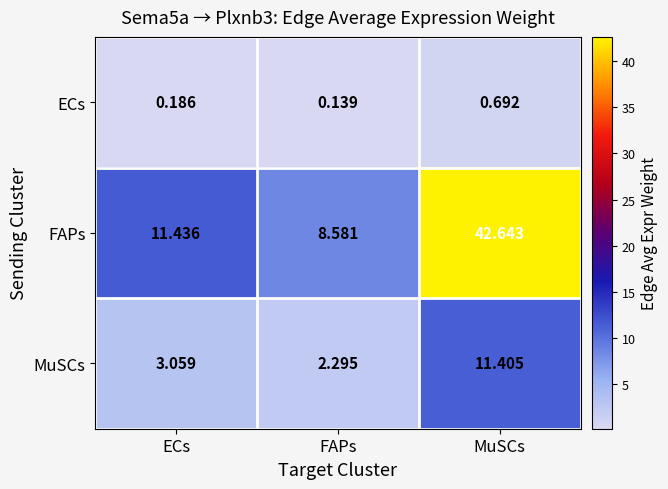

Count the number of categories in the chart.

3